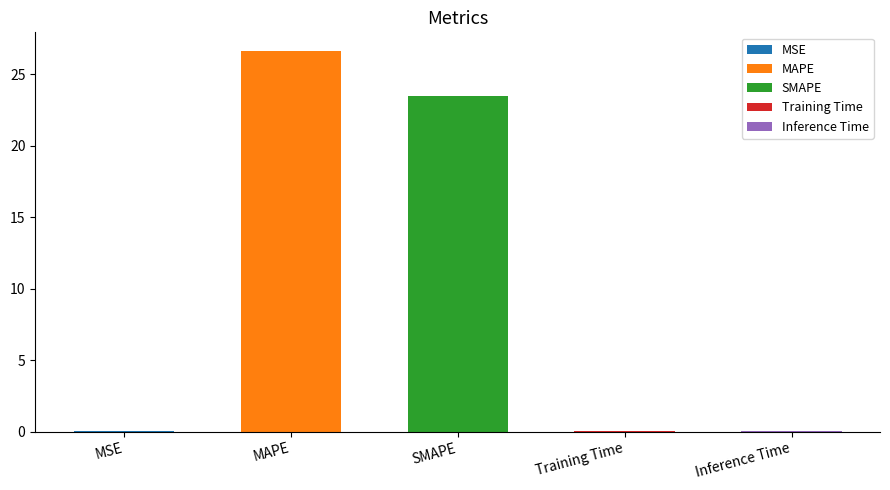

Is it true that the value at MAPE is 26.6?

True